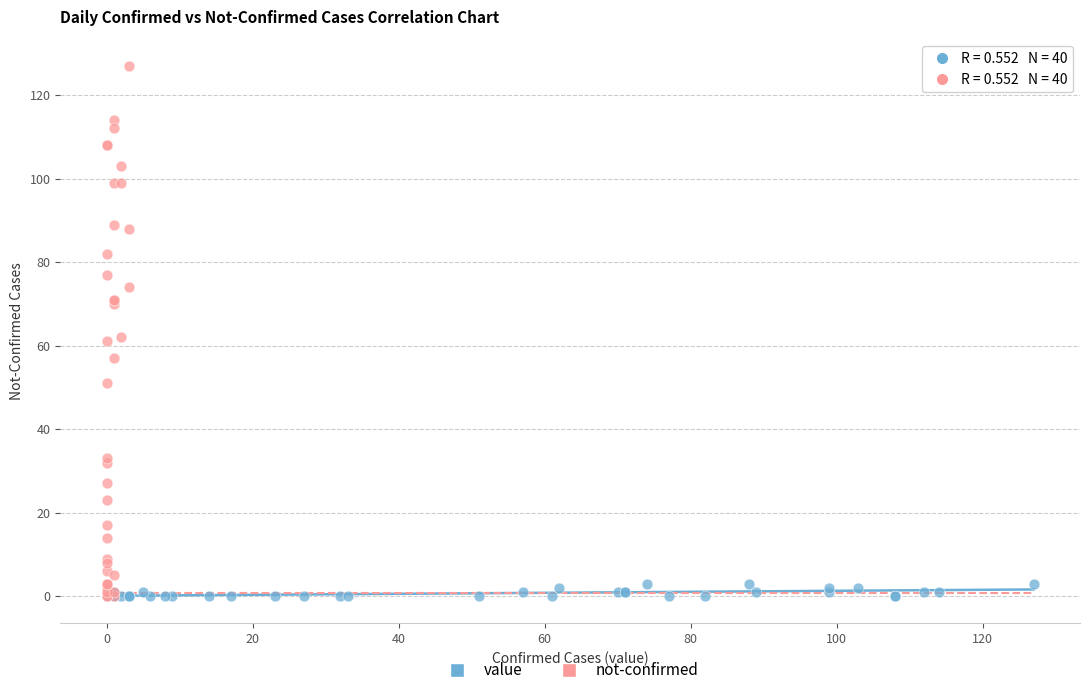

What are all the series names shown in the legend?

value, not-confirmed